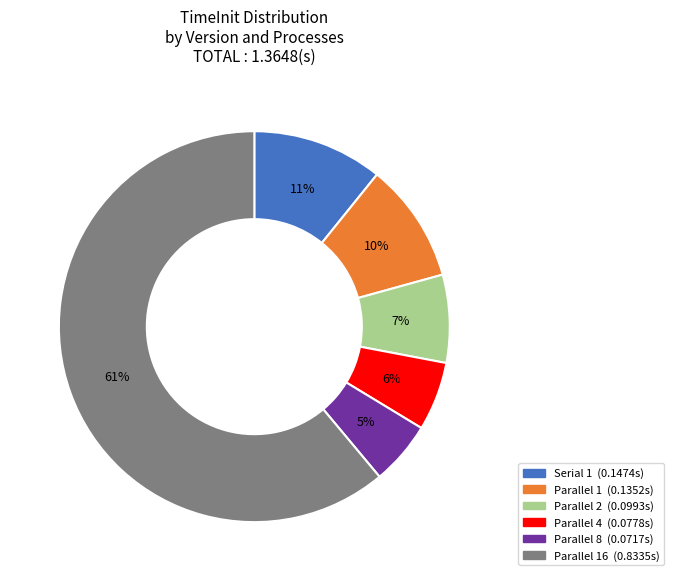

To the nearest percent, what is the average slice percentage?

17%